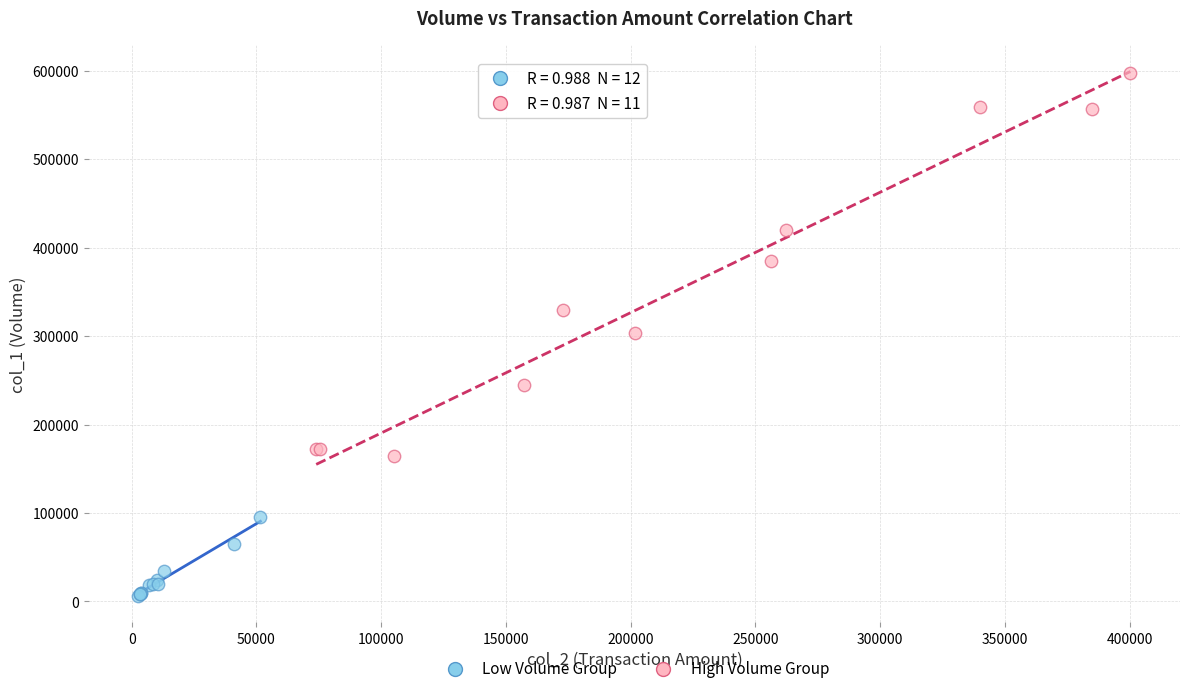

Which series contains the lowest Y value?

Low Volume Group